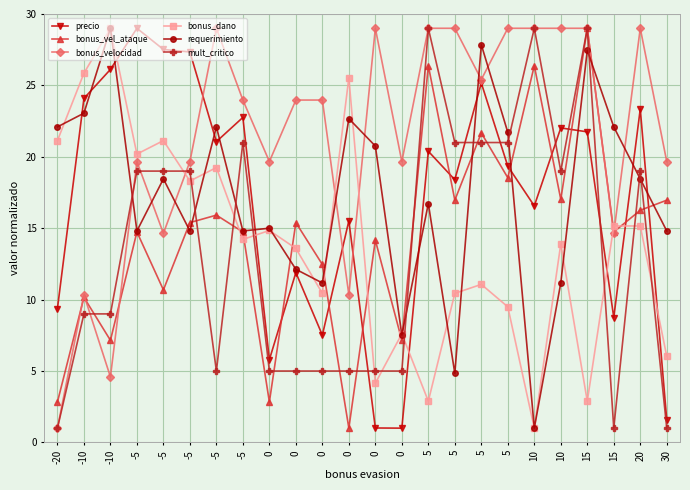

Reading left to right, extract all data points from this chart.

precio: -20=9.4	-10=24.1	-10=26.1	-5=29.0	-5=27.5	-5=27.3	-5=21.1	-5=22.8	0=5.8	0=11.9	0=7.5	0=15.5	0=1.0	0=1.0	5=20.4	5=18.4	5=25.2	5=19.3	10=16.6	10=22.0	15=21.7	15=8.7	20=23.3	30=1.6
bonus_vel_ataque: -20=2.8	-10=10.2	-10=7.1	-5=14.7	-5=10.7	-5=15.4	-5=15.9	-5=14.7	0=2.8	0=15.4	0=12.5	0=1.0	0=14.2	0=7.1	5=26.4	5=17.0	5=21.7	5=18.5	10=26.4	10=17.0	15=29.0	15=14.7	20=16.3	30=17.0
bonus_velocidad: -20=1.0	-10=10.3	-10=4.6	-5=19.7	-5=14.6	-5=19.7	-5=29.0	-5=24.0	0=19.7	0=24.0	0=24.0	0=10.3	0=29.0	0=19.7	5=29.0	5=29.0	5=25.4	5=29.0	10=29.0	10=29.0	15=29.0	15=14.6	20=29.0	30=19.7
bonus_dano: -20=21.1	-10=25.9	-10=29.0	-5=20.2	-5=21.1	-5=18.3	-5=19.2	-5=14.2	0=14.8	0=13.6	0=10.4	0=25.5	0=4.1	0=7.6	5=2.9	5=10.4	5=11.1	5=9.5	10=1.0	10=13.9	15=2.9	15=15.2	20=15.2	30=6.0
requerimiento: -20=22.1	-10=23.1	-10=29.0	-5=14.8	-5=18.5	-5=14.8	-5=22.1	-5=14.8	0=15.0	0=12.1	0=11.2	0=22.7	0=20.8	0=7.5	5=16.7	5=4.8	5=27.8	5=21.7	10=1.0	10=11.2	15=27.5	15=22.1	20=18.5	30=14.8
mult_critico: -20=1.0	-10=9.0	-10=9.0	-5=19.0	-5=19.0	-5=19.0	-5=5.0	-5=21.0	0=5.0	0=5.0	0=5.0	0=5.0	0=5.0	0=5.0	5=29.0	5=21.0	5=21.0	5=21.0	10=29.0	10=19.0	15=29.0	15=1.0	20=19.0	30=1.0